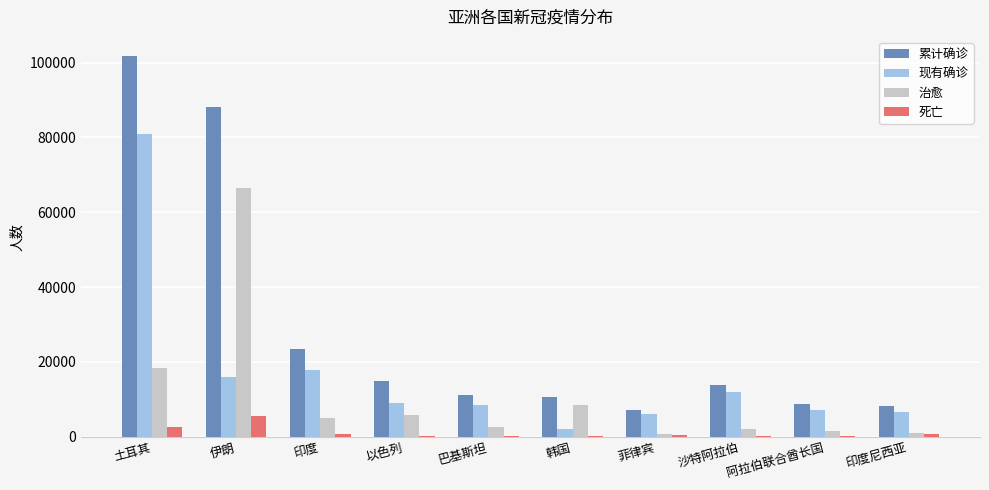

What is the sum of all 累计确诊 values?

288320